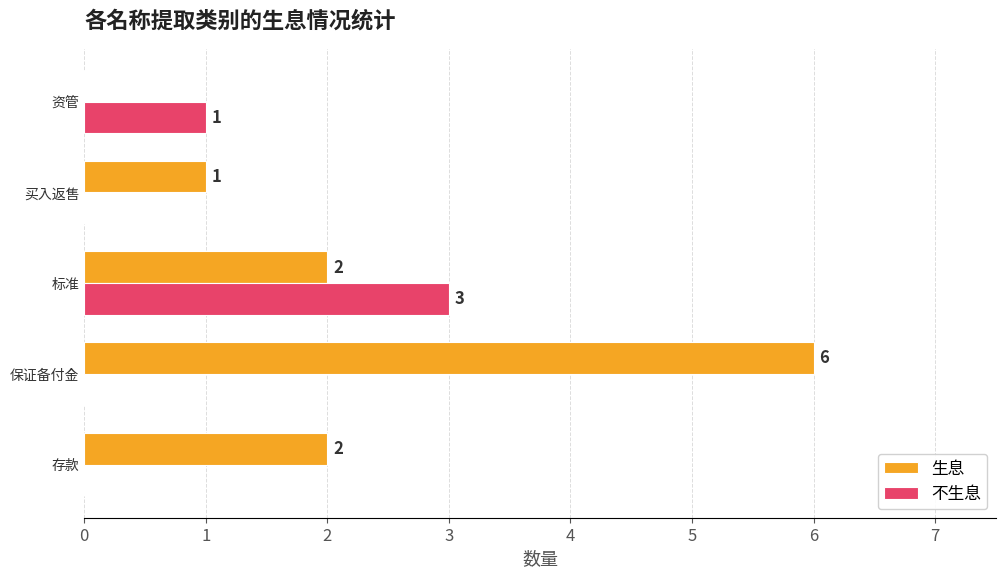

At which label does 生息 reach its peak?

保证备付金